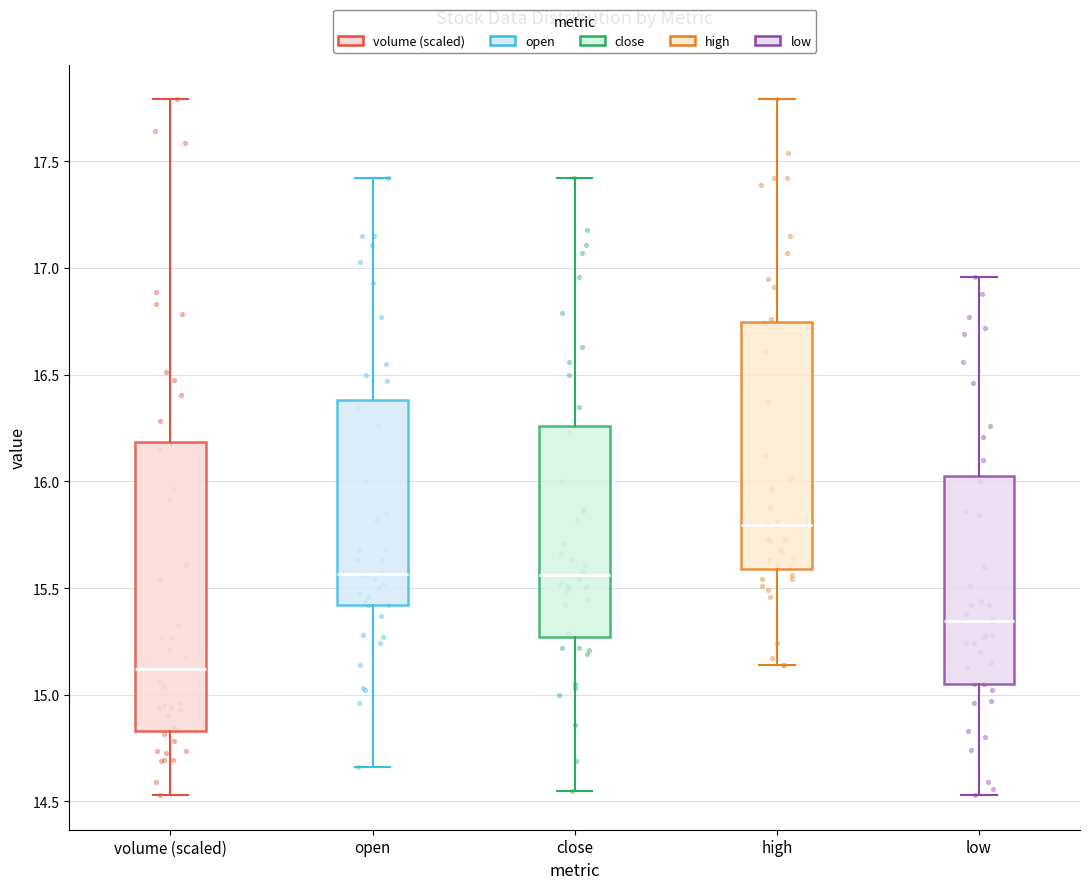

Where does the median line of the box for open sit on the y-axis? The values are not printed on the chart, so give them approximately, as read against the axis.

15.55